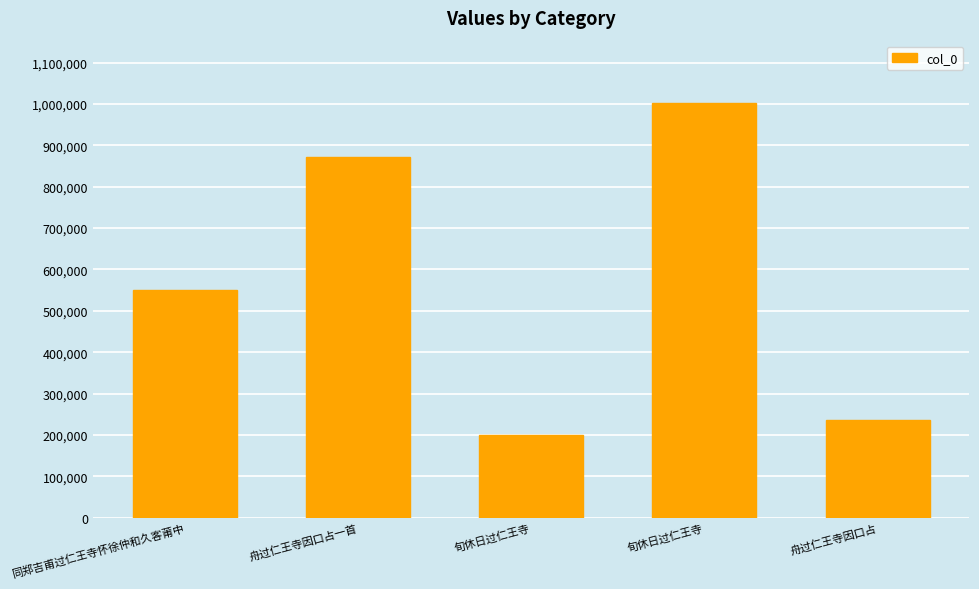

What is the difference between the maximum and second lowest values?

766197